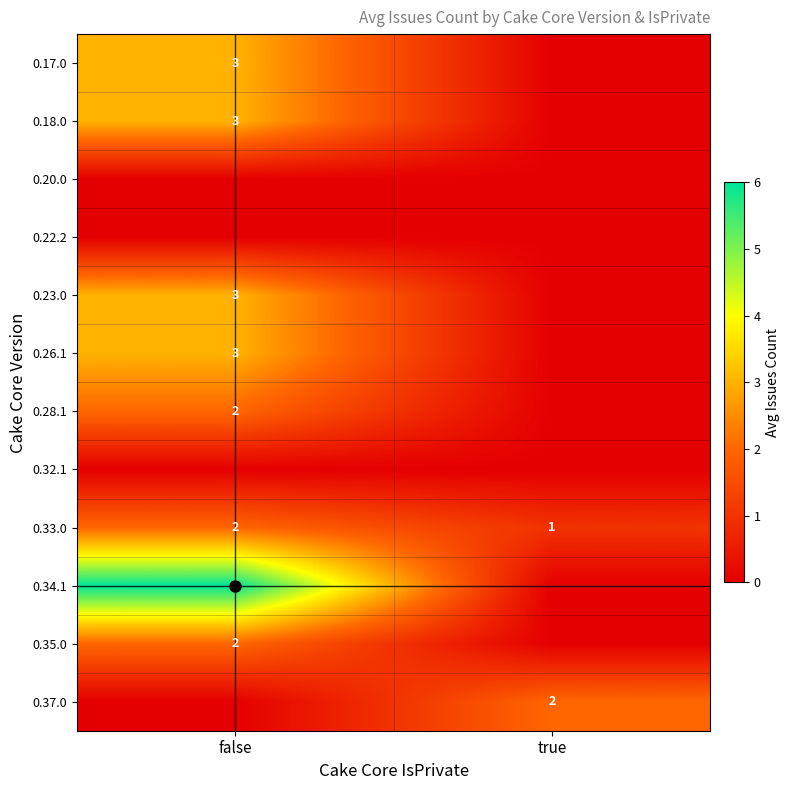

Which has a higher value, true or false?

false